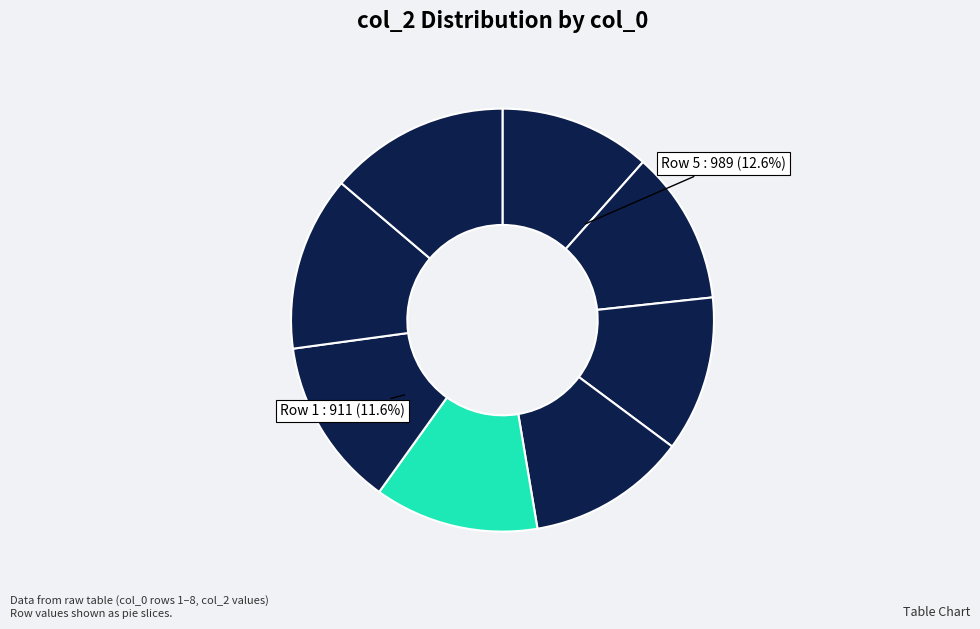

True or false: 7 accounts for 1% of the total.

False